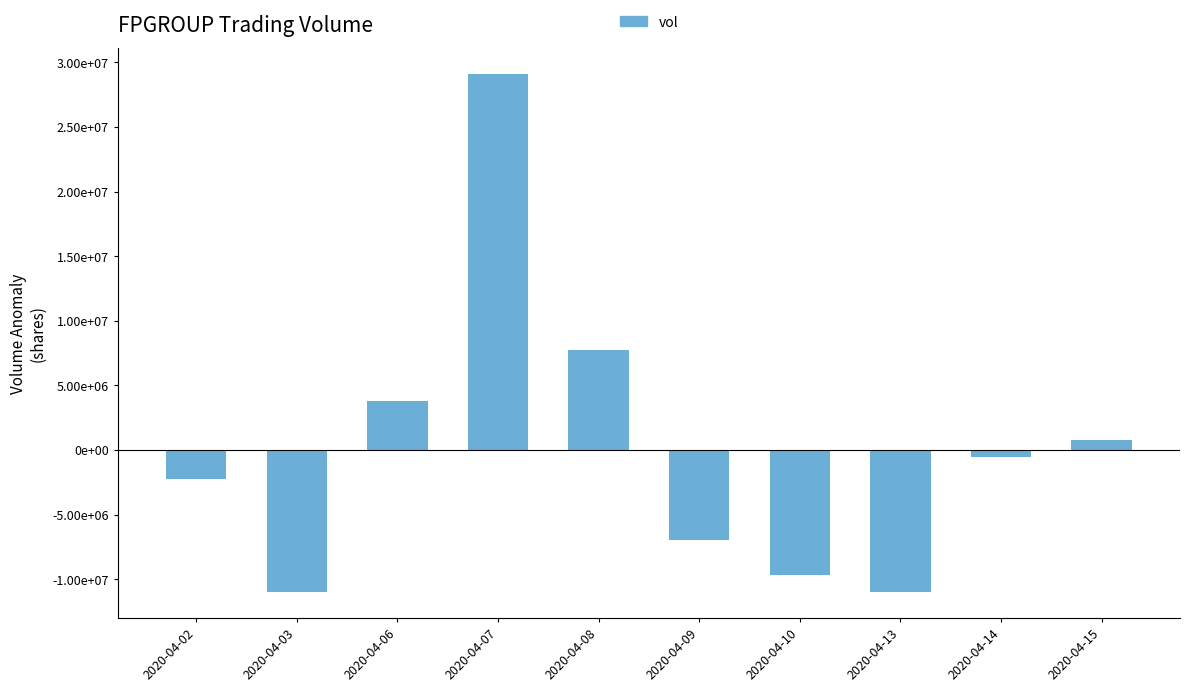

Are the bars horizontal?

No